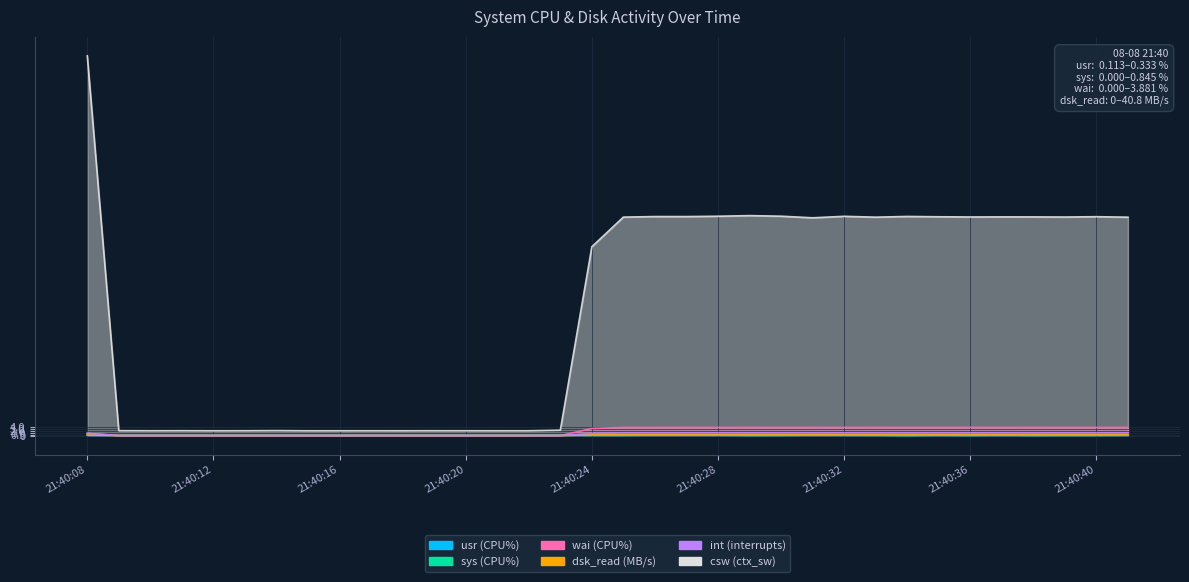

True or false: wai (CPU%) has more than 2 interior local peaks.

True